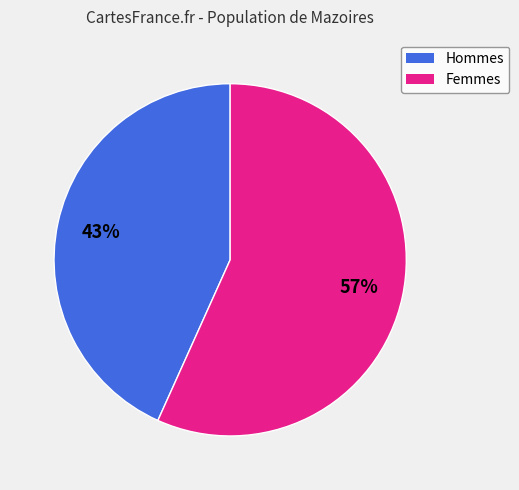

Is there any slice that represents more than half of the pie?

Yes